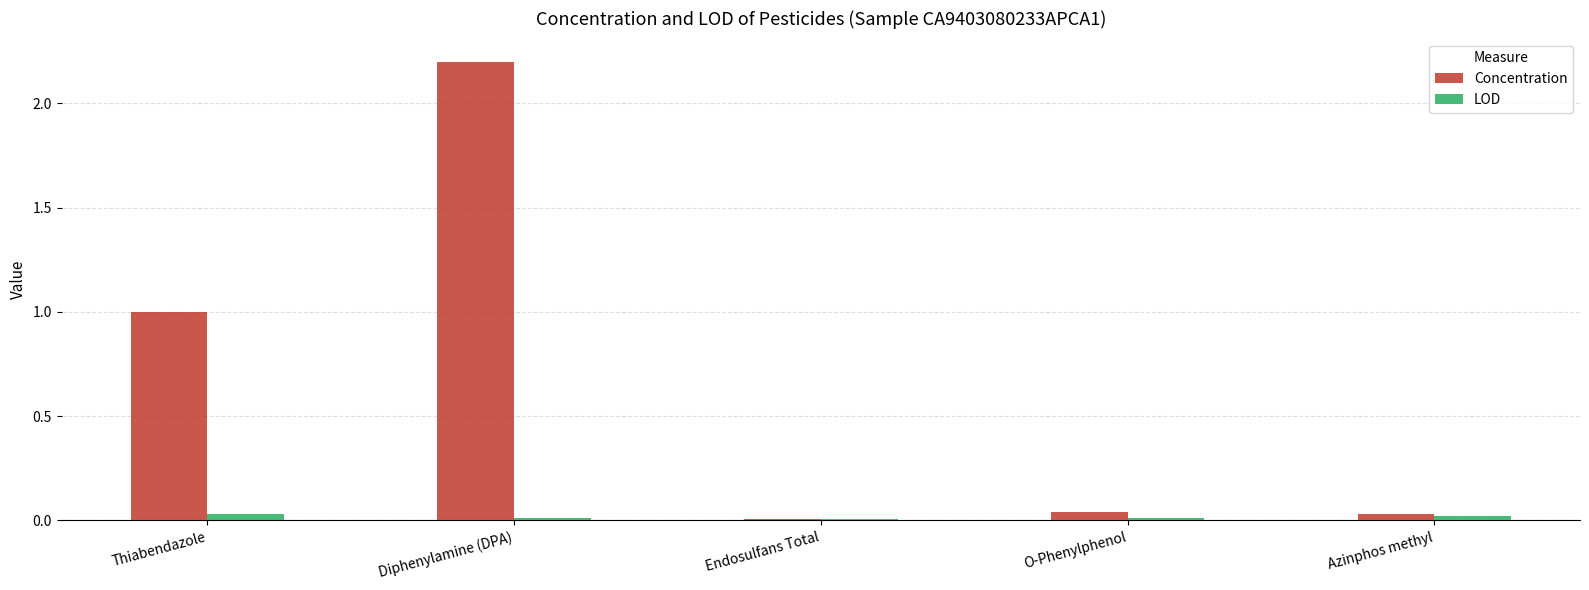

How many series are shown in this chart?

2